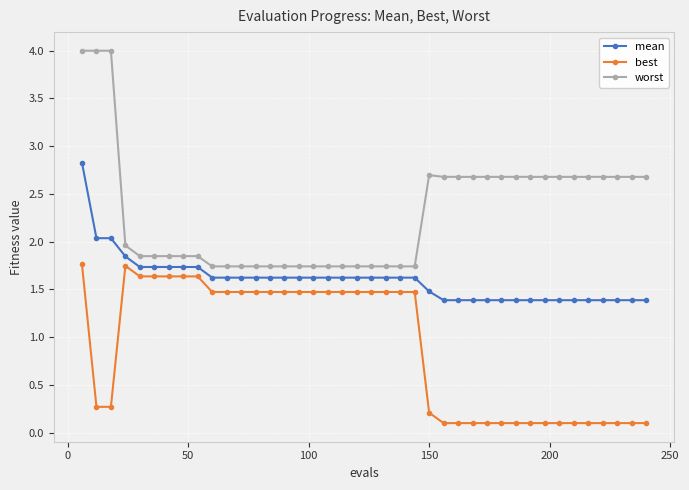

What is the value of the best point at the 29th from the left?

0.1